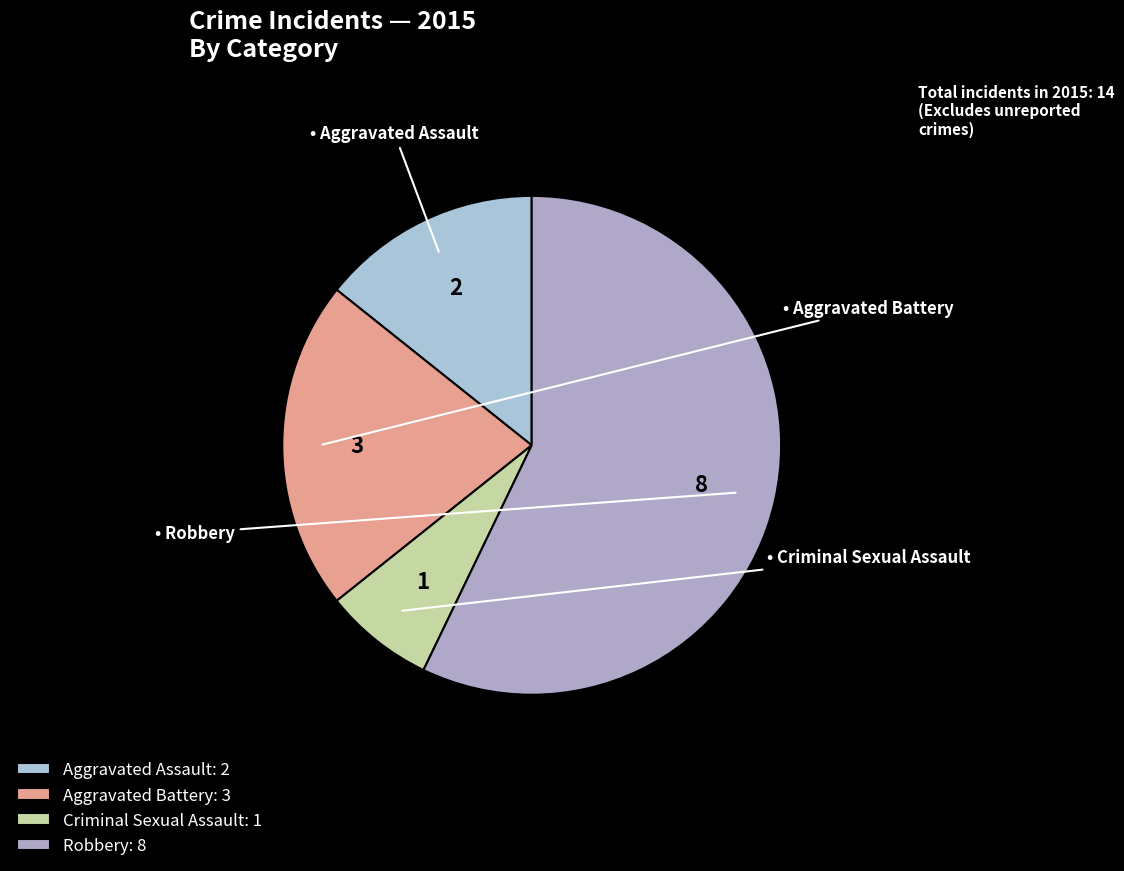

Is there a majority slice in this chart?

Yes